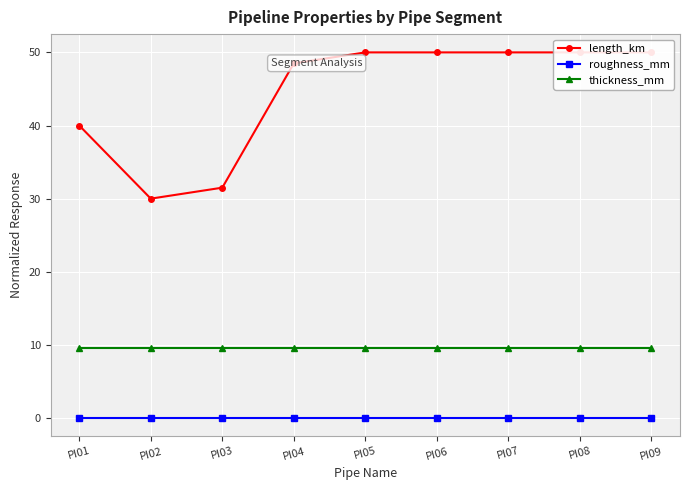

What is the total value across all series at PI06?

59.5